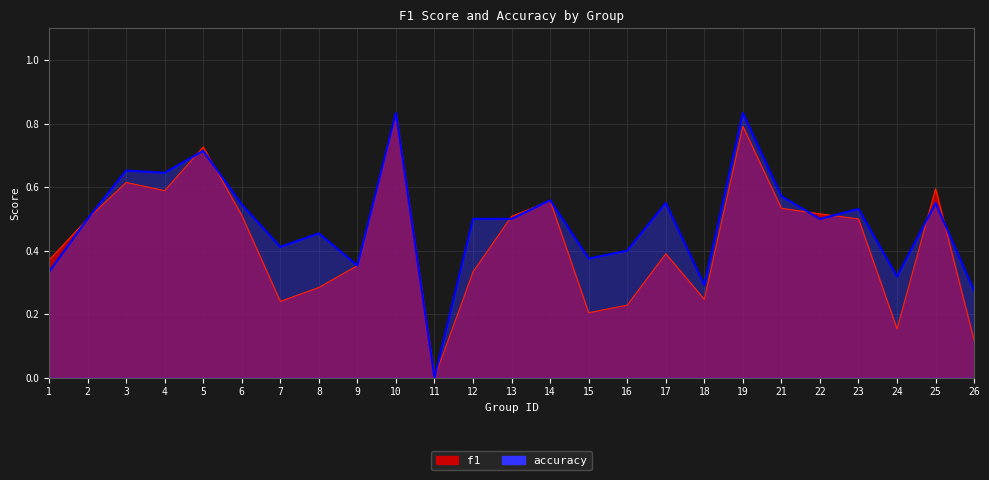

Reading left to right, extract all data points from this chart.

f1: 0.4	0.5	0.6	0.6	0.7	0.5	0.2	0.3	0.4	0.8	0.0	0.3	0.5	0.6	0.2	0.2	0.4	0.2	0.8	0.5	0.5	0.5	0.2	0.6	0.1
accuracy: 0.3	0.5	0.7	0.6	0.7	0.5	0.4	0.5	0.4	0.8	0.0	0.5	0.5	0.6	0.4	0.4	0.6	0.3	0.8	0.6	0.5	0.5	0.3	0.6	0.3